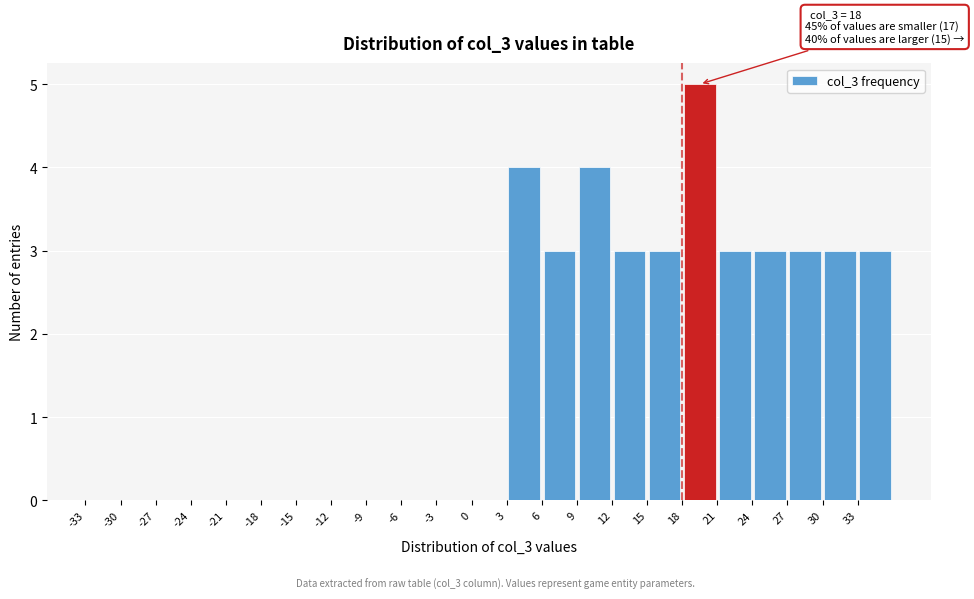

Which range on the x-axis has the tallest bar?

18 to 21